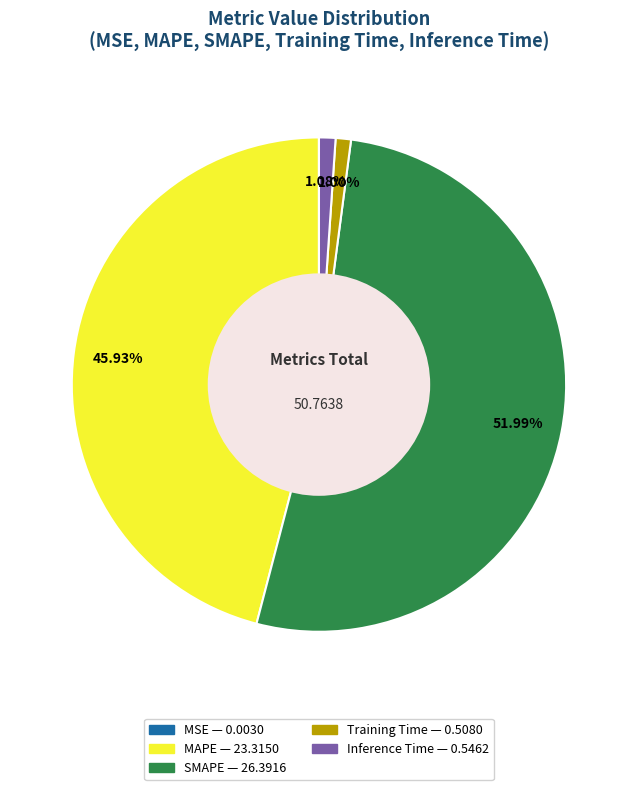

Is there a majority slice in this chart?

Yes